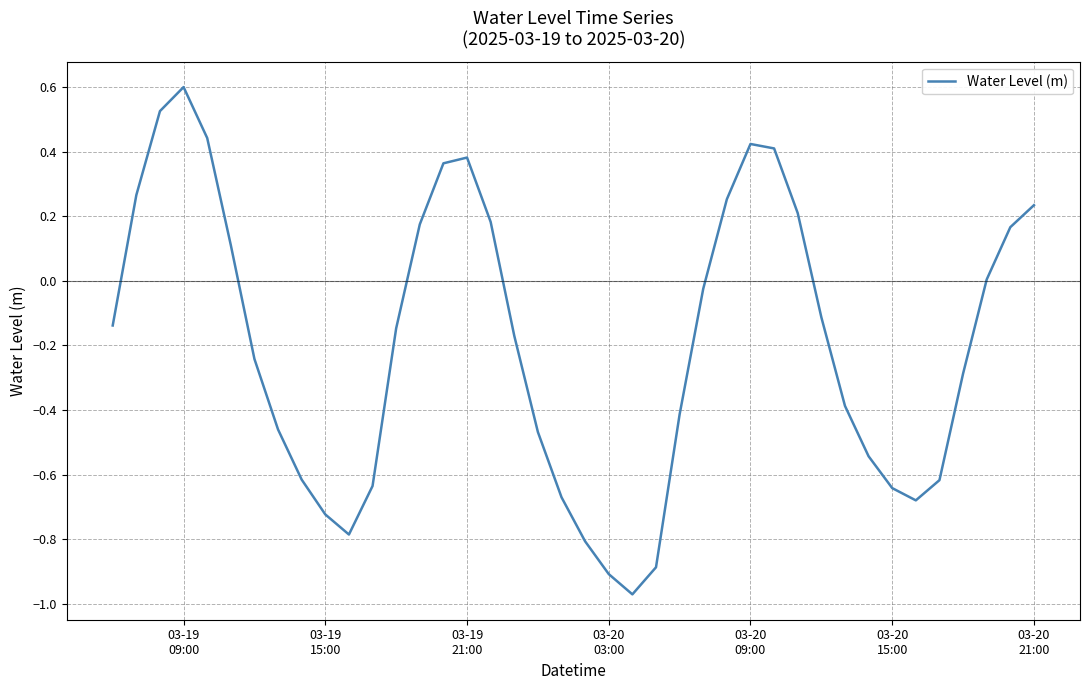

What is the difference between the maximum and minimum values?

1.6